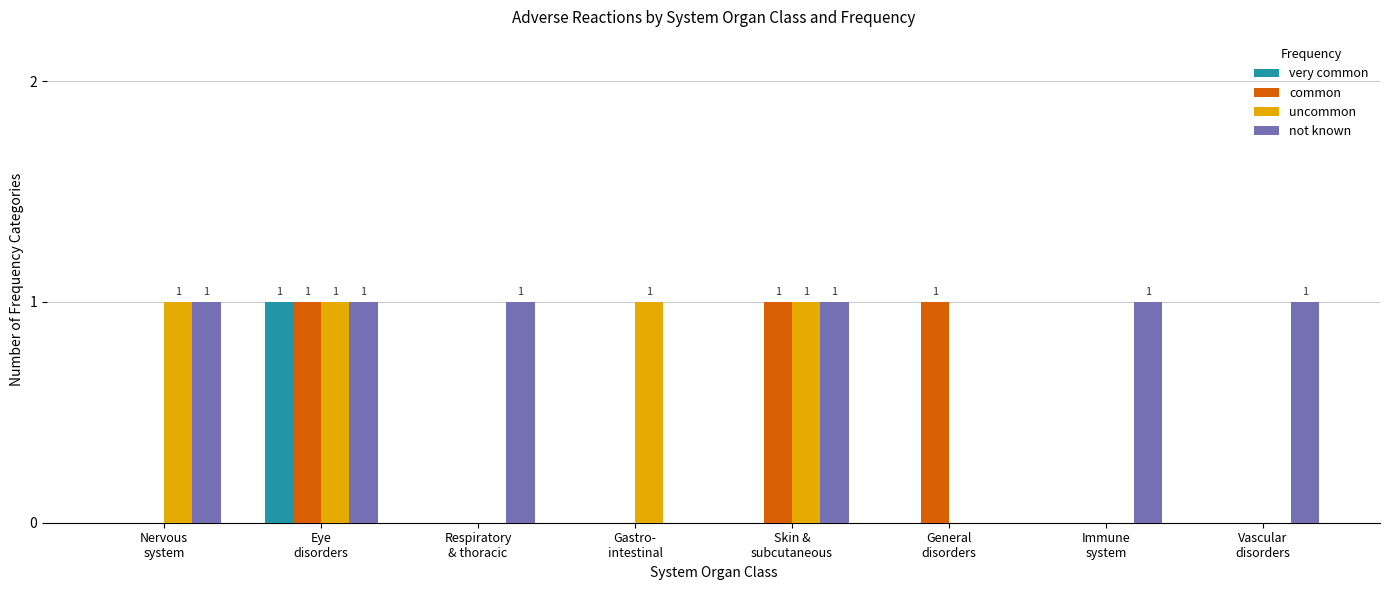

Reading left to right, extract all data points from this chart.

very common: 0	1	0	0	0	0	0	0
common: 0	1	0	0	1	1	0	0
uncommon: 1	1	0	1	1	0	0	0
not known: 1	1	1	0	1	0	1	1